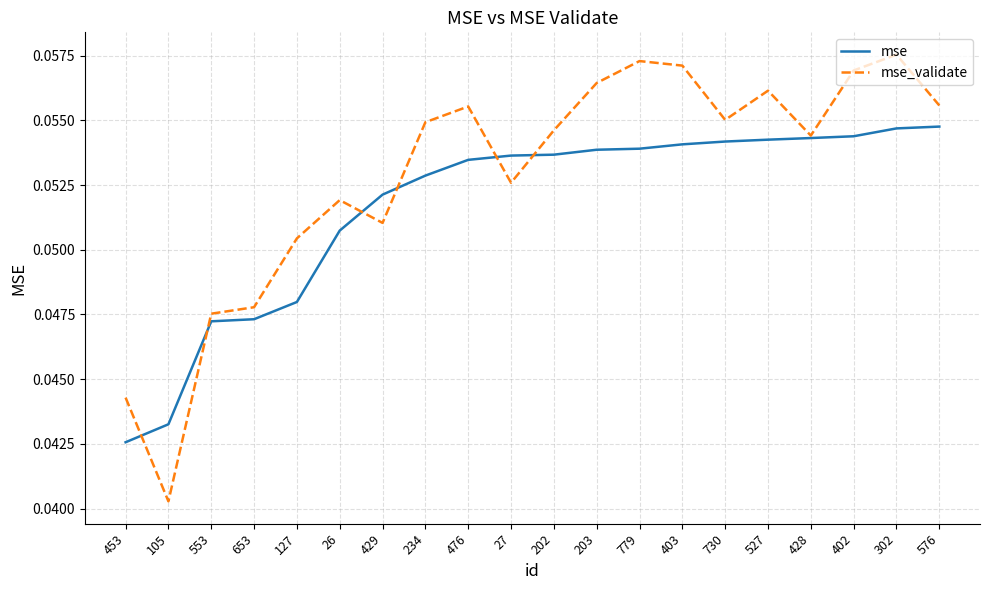

Which series ends up on top after the final intersection of mse_validate and mse?

mse_validate